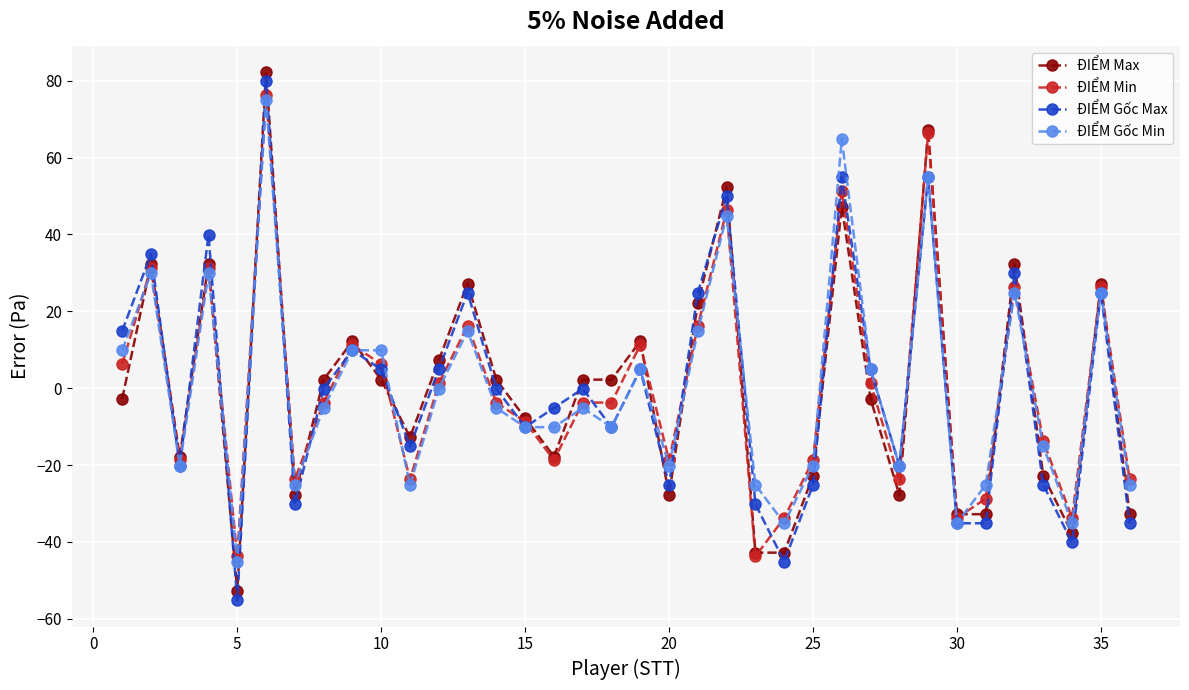

What is the value of the ĐIỂM Gốc Min point at the 28th from the left?

-20.1